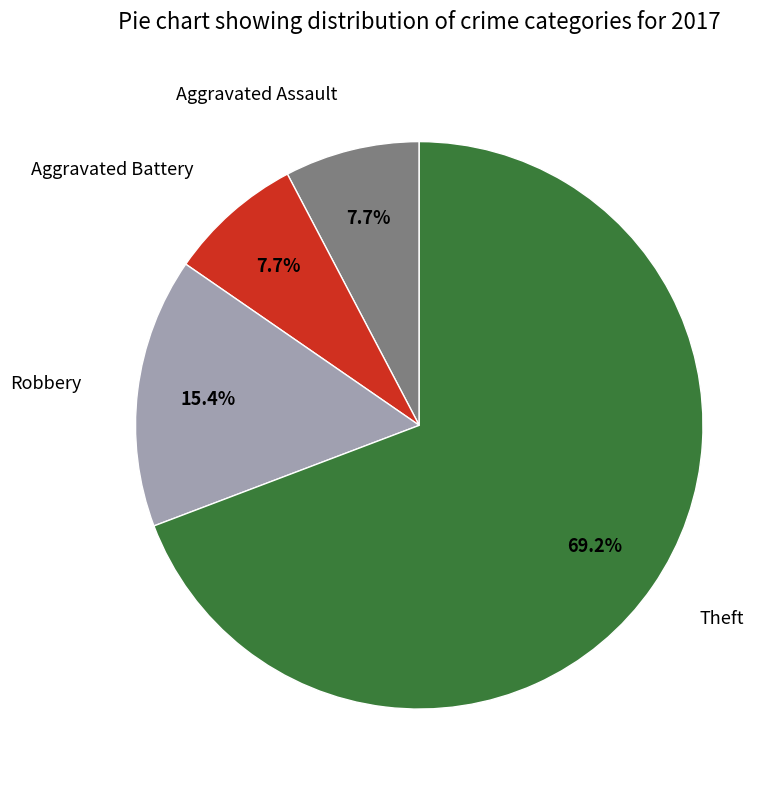

What is the largest slice in the pie chart?

Theft